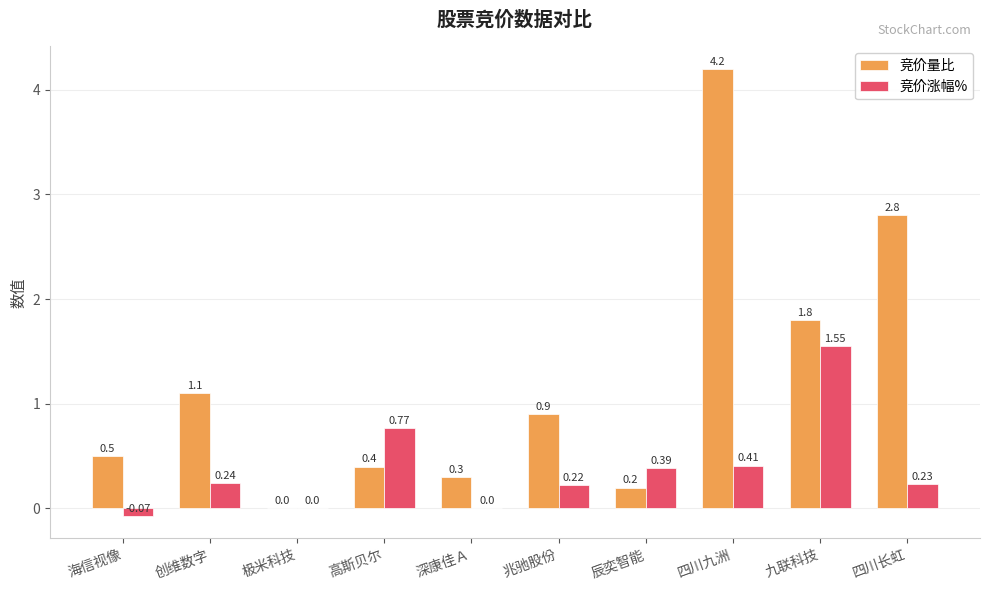

At which label does 竞价涨幅% first exceed 0?

创维数字